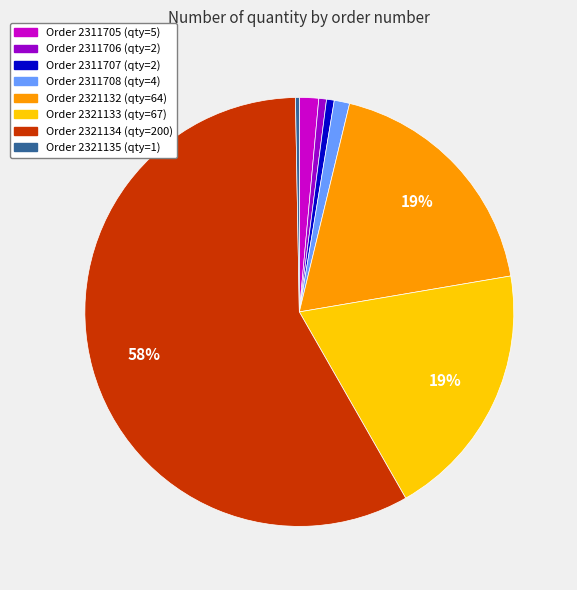

To the nearest percent, what is the difference between the largest and smallest slice percentages?

58%